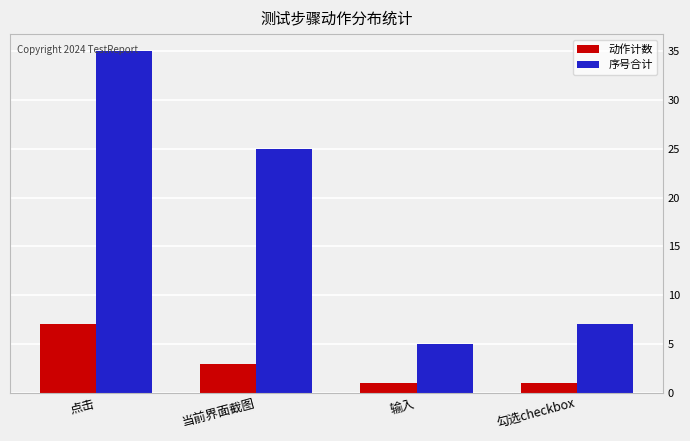

What is the value of the 序号合计 bar at the 1st from the left?

35